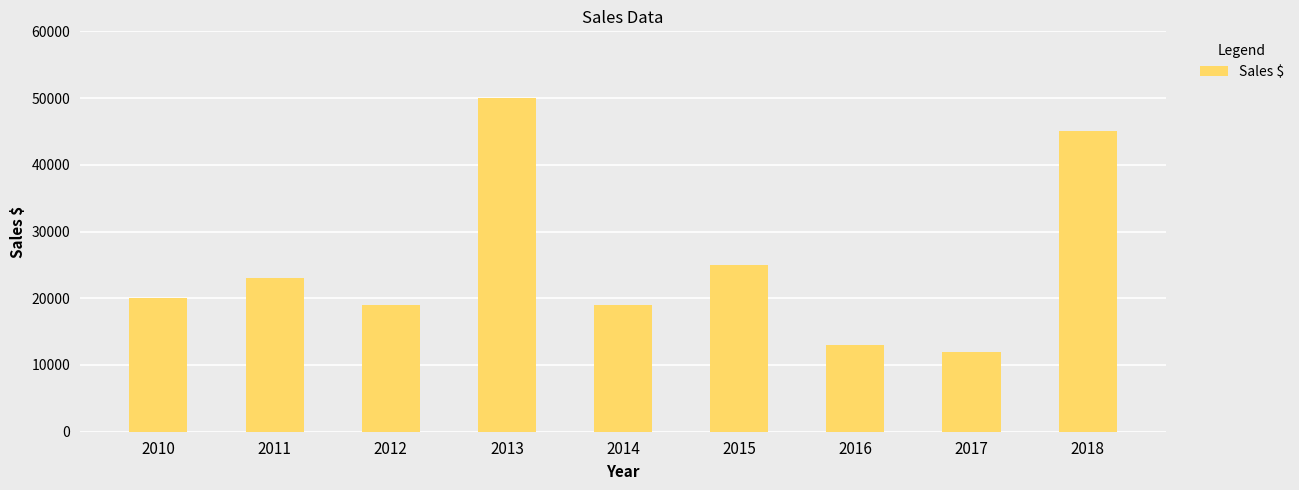

At which label is the value closest to 31000?

2015